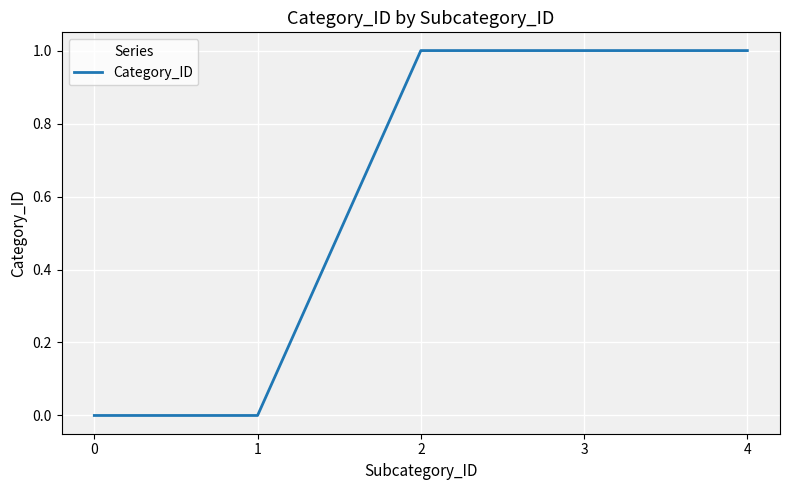

What is the sum of all values?

3